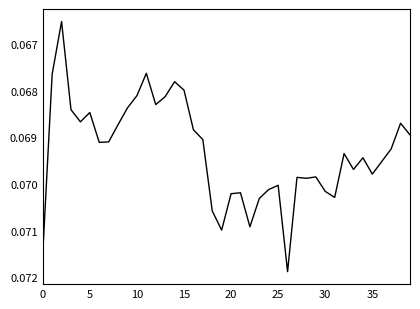

How many distinct data groups are displayed?

1